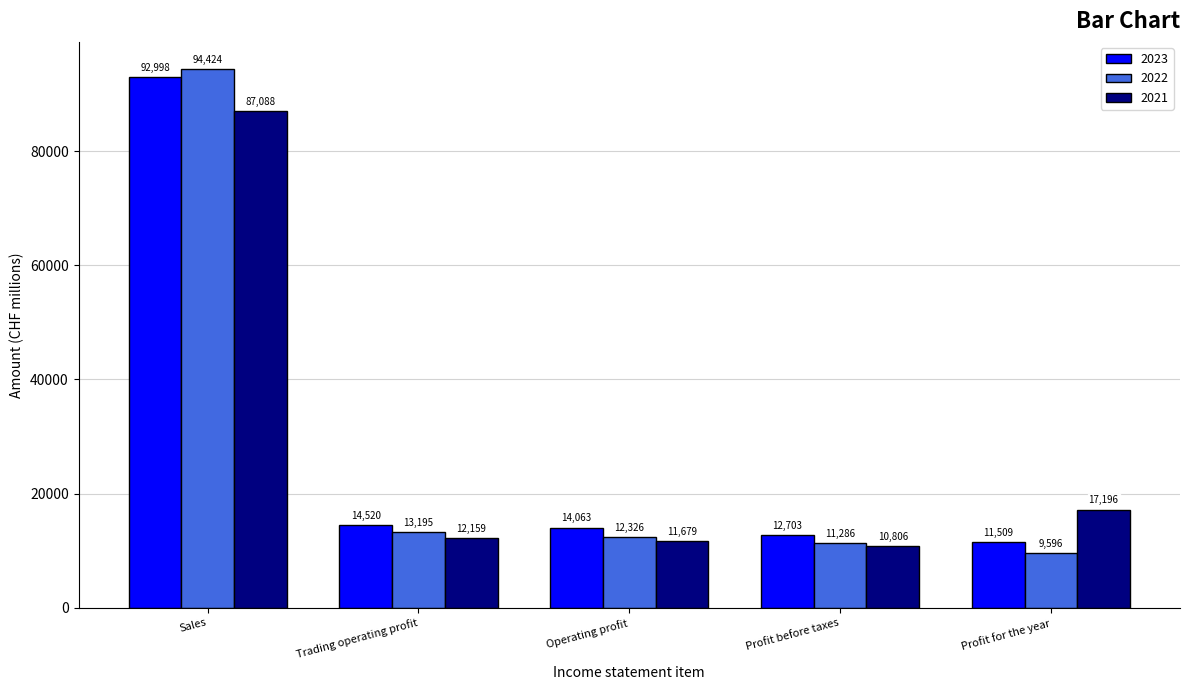

List the series in order of their peak value, highest first.

2022, 2023, 2021